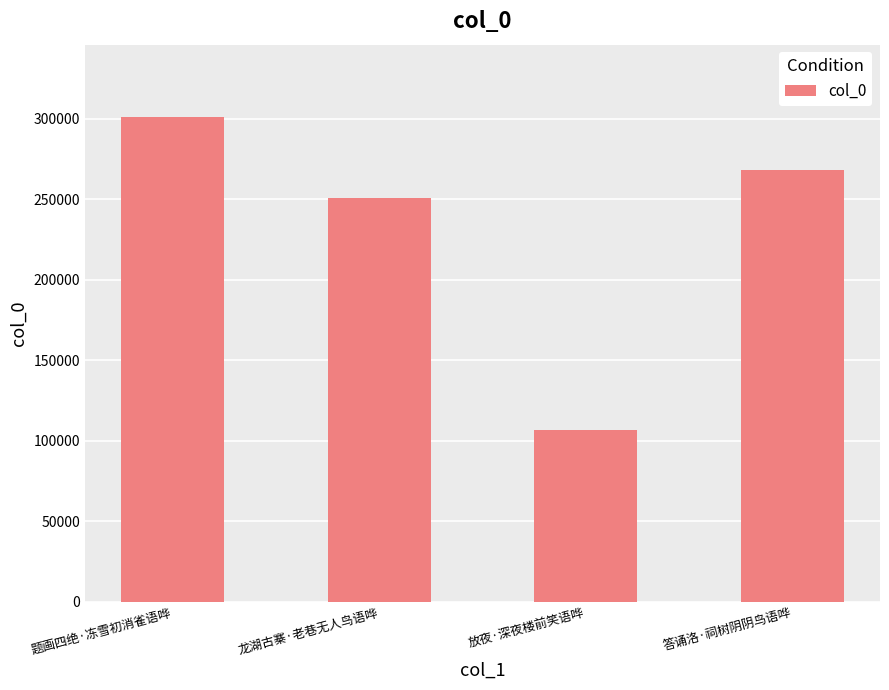

What value does the data have at 放夜·深夜楼前笑语哗?

106762